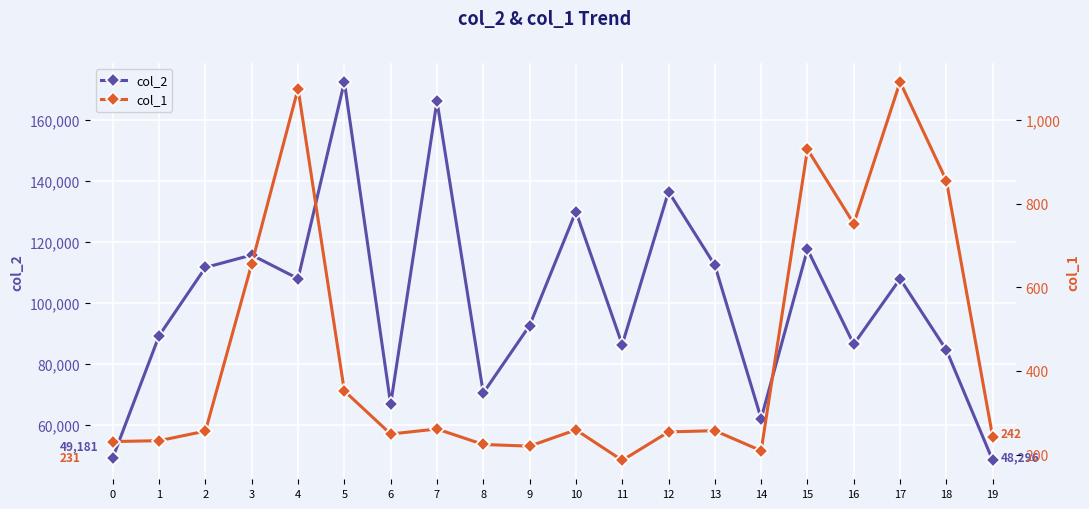

Which series has the largest range (max minus min)?

col_2